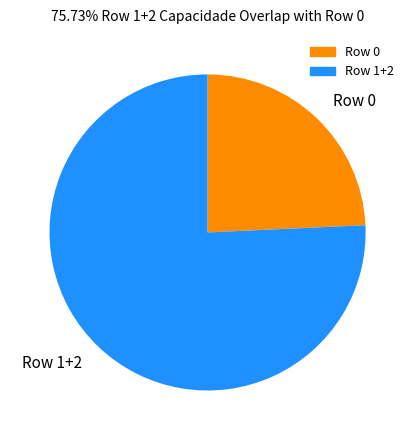

Rank the categories by value from lowest to highest.

Row 0, Row 1+2